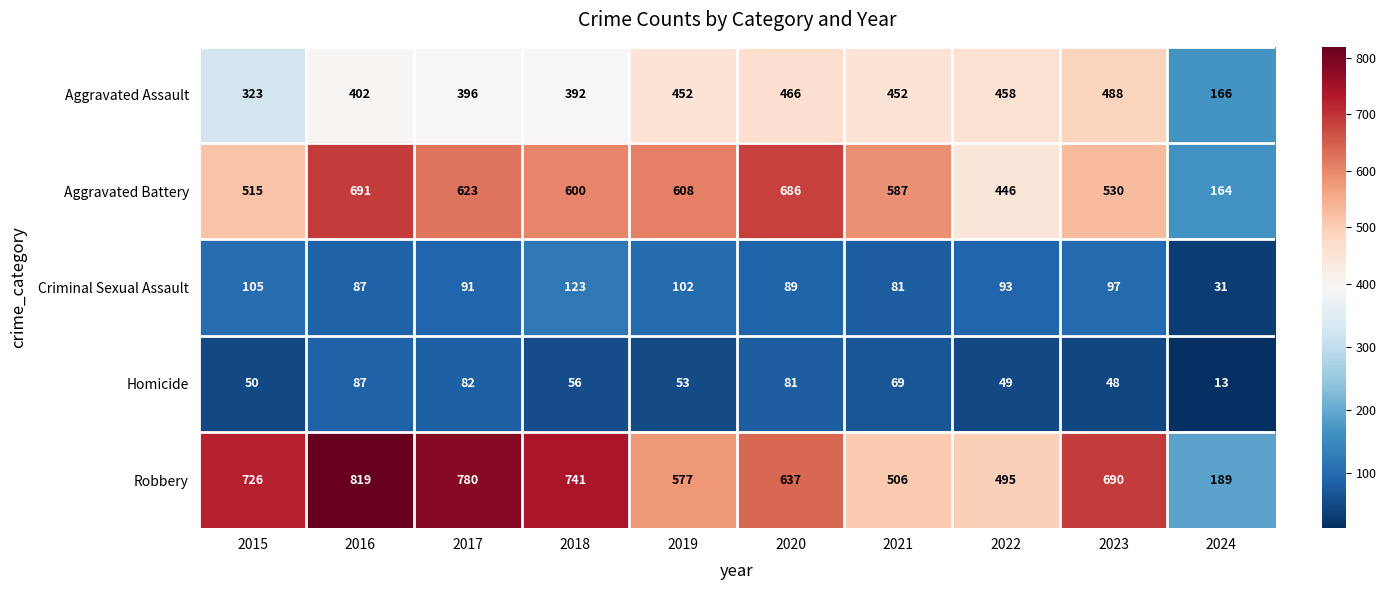

What is the greatest value displayed?

819